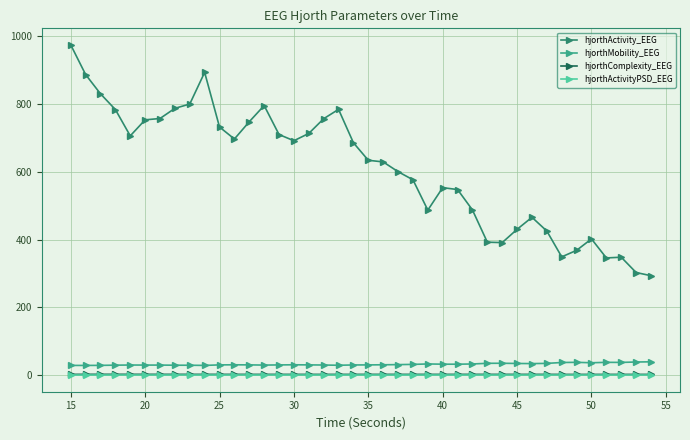

Which series has the widest spread of values?

hjorthActivity_EEG